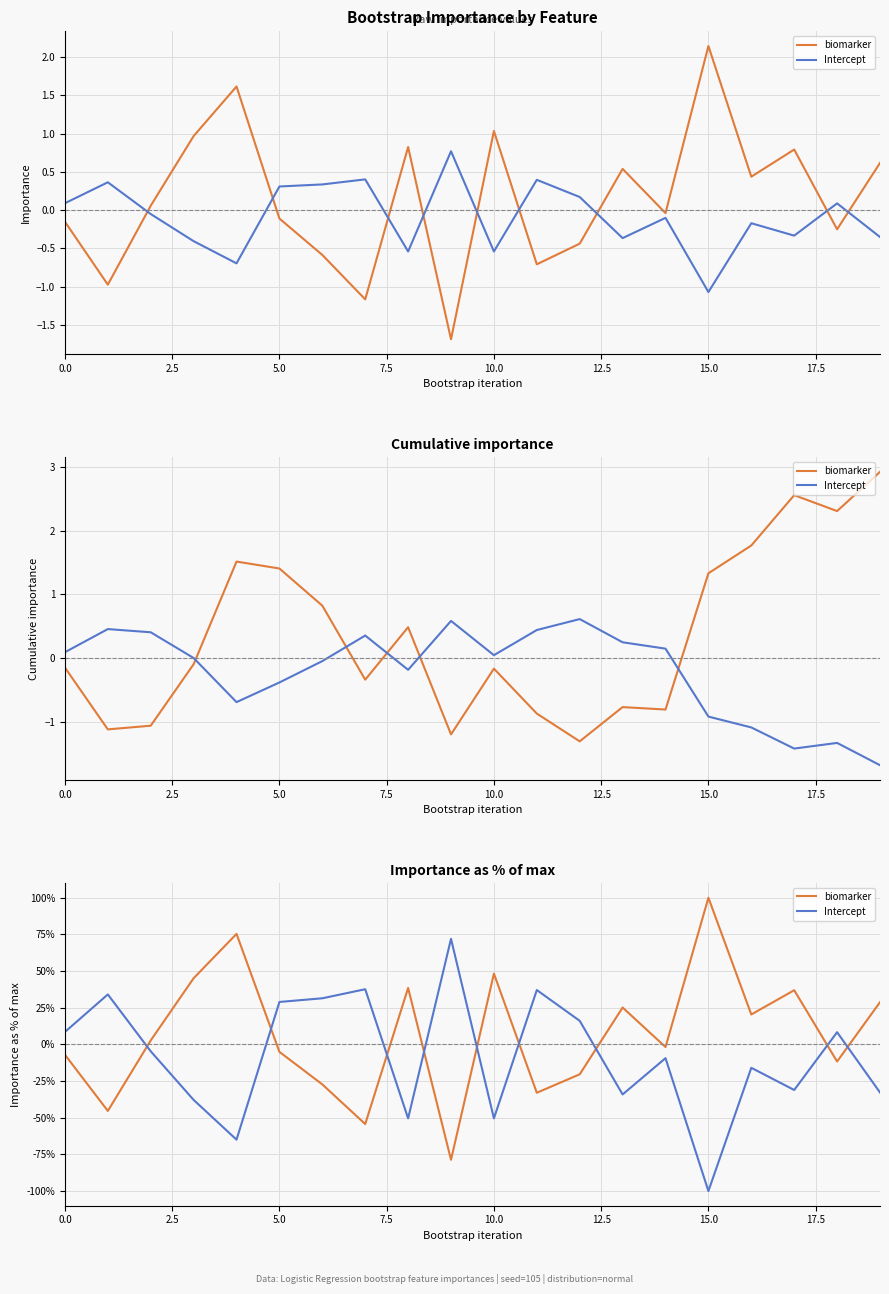

Is the value of biomarker at 9 greater than the value of Intercept at 17.5?

No